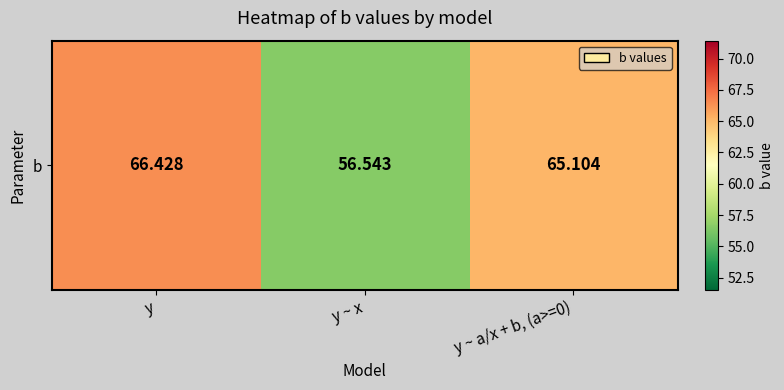

Reading left to right, transcribe all the data shown in this chart.

66.4	56.5	65.1